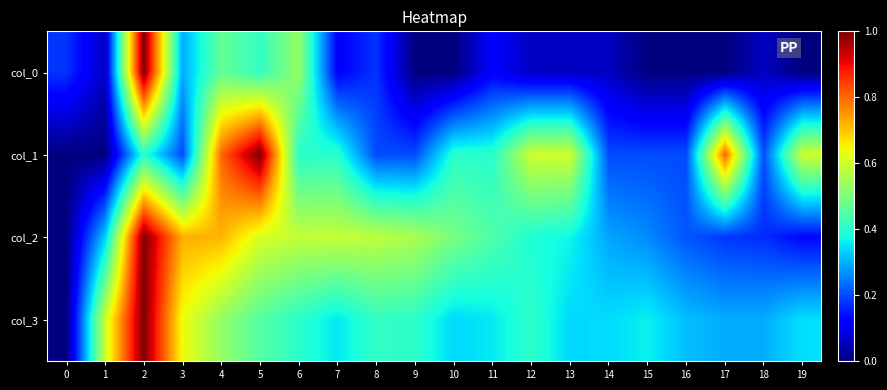

Reading right to left, what are all the values shown in this chart?

col_0: 19=0.0	18=0.1	17=0.0	16=0.0	15=0.0	14=0.1	13=0.1	12=0.1	11=0.1	10=0.0	9=0.0	8=0.2	7=0.1	6=0.5	5=0.4	4=0.5	3=0.3	2=1.0	1=0.1	0=0.2
col_1: 19=0.6	18=0.2	17=0.8	16=0.2	15=0.2	14=0.2	13=0.6	12=0.6	11=0.4	10=0.4	9=0.2	8=0.2	7=0.4	6=0.4	5=1.0	4=0.8	3=0.2	2=0.4	1=0.0	0=0.0
col_2: 19=0.1	18=0.2	17=0.2	16=0.2	15=0.3	14=0.3	13=0.4	12=0.4	11=0.4	10=0.5	9=0.6	8=0.6	7=0.6	6=0.6	5=0.6	4=0.7	3=0.7	2=1.0	1=0.3	0=0.0
col_3: 19=0.3	18=0.3	17=0.3	16=0.3	15=0.4	14=0.3	13=0.3	12=0.4	11=0.4	10=0.3	9=0.4	8=0.4	7=0.4	6=0.4	5=0.5	4=0.5	3=0.6	2=1.0	1=0.6	0=0.0